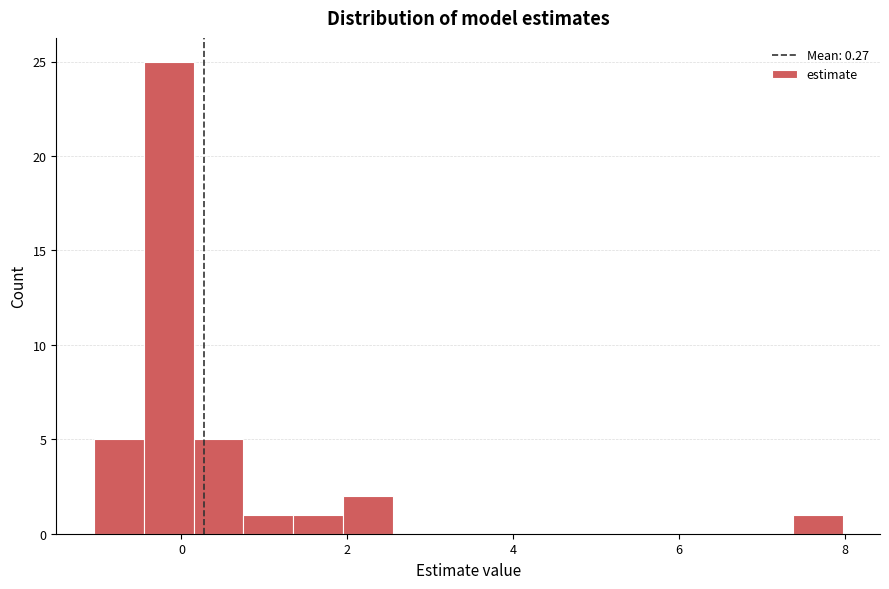

Read against the x-axis, roughly where is the centre of the tallest bar?

-0.2